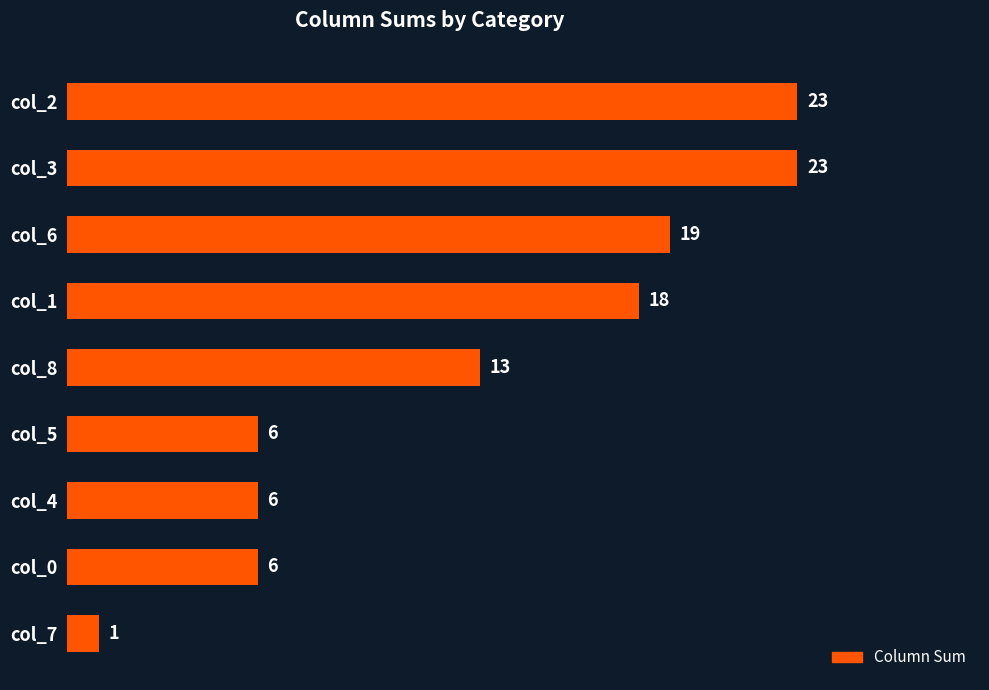

Reading top to bottom, extract all data points from this chart.

col_2=23	col_3=23	col_6=19	col_1=18	col_8=13	col_5=6	col_4=6	col_0=6	col_7=1